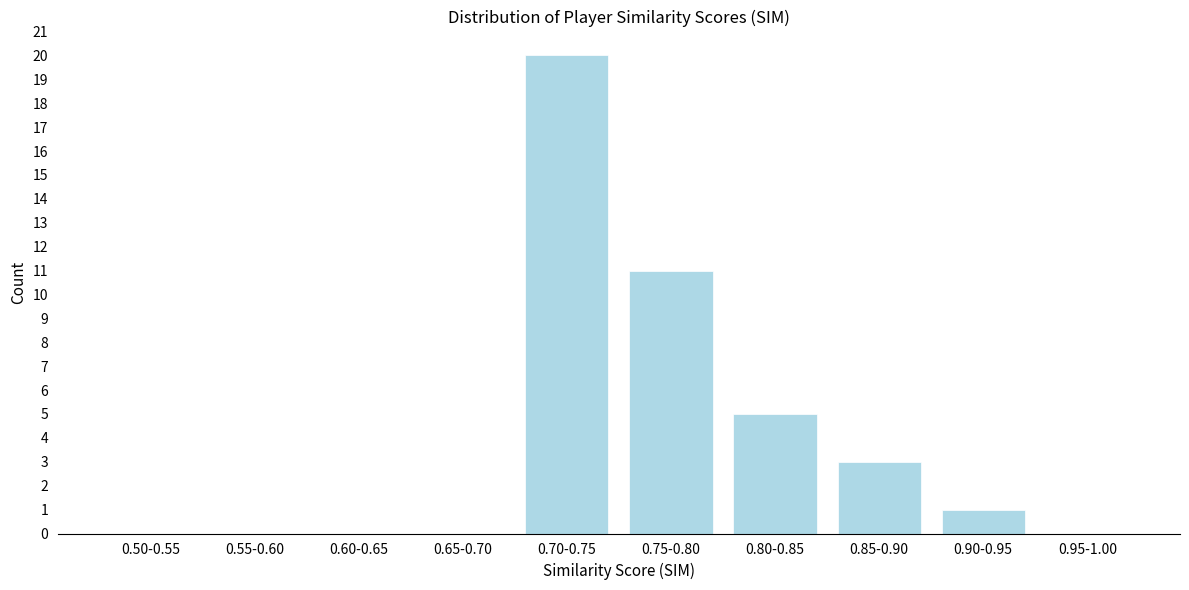

What is the sum of all values?

40